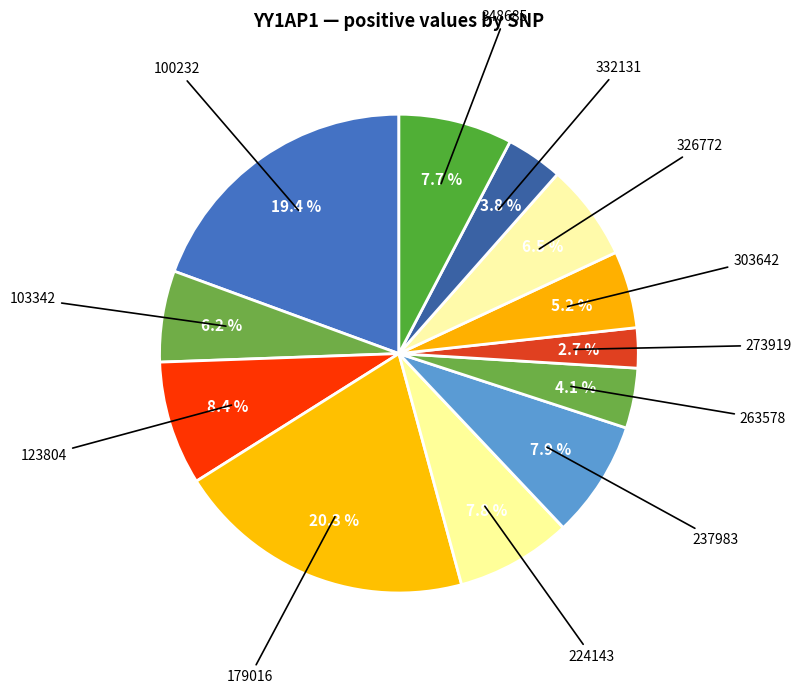

Which category has the smallest portion of the pie?

273919